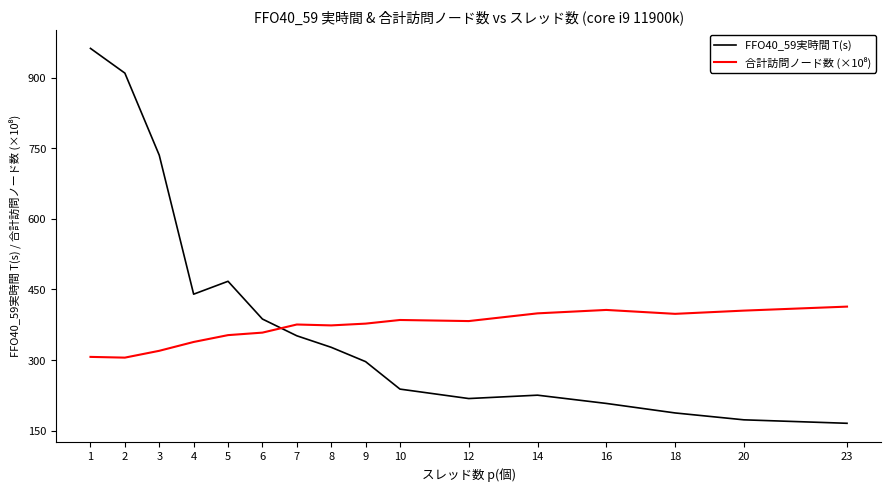

What is the greatest value displayed?

962.5